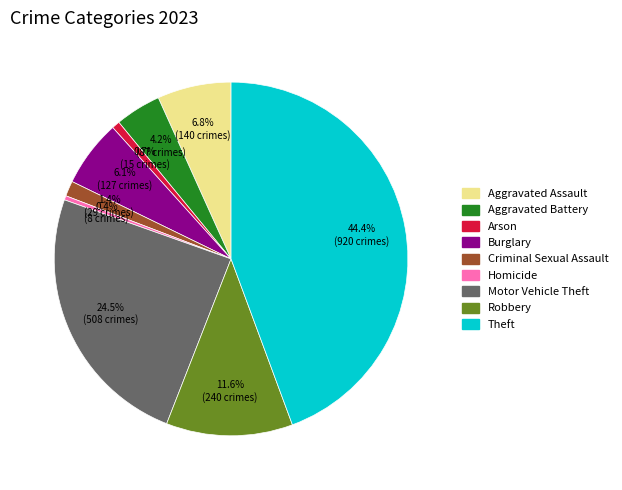

Combined, do Criminal Sexual Assault and Aggravated Assault account for over 50%?

No